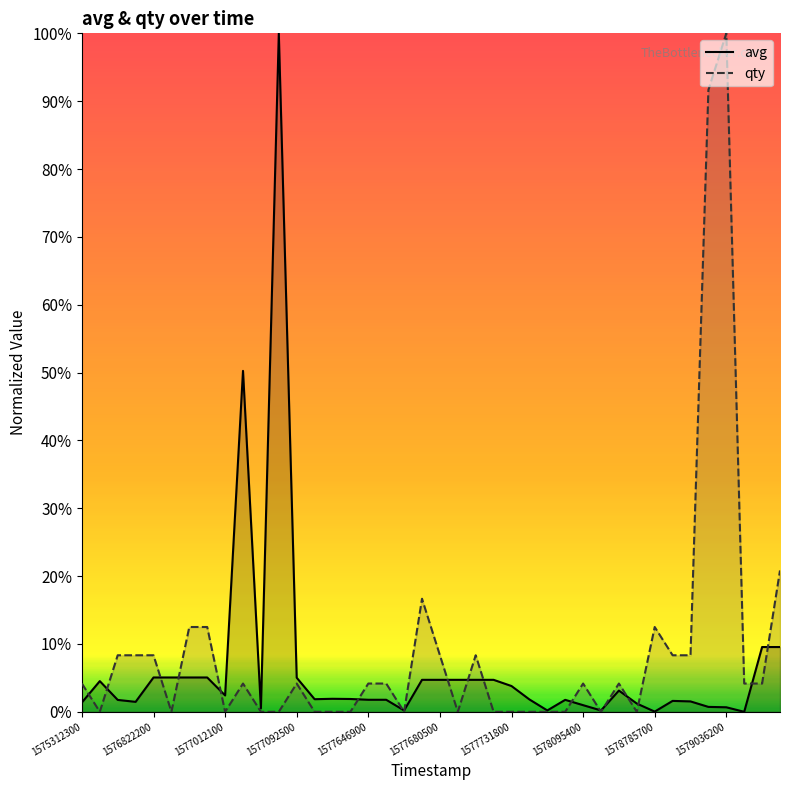

Does the chart display data point markers on the line(s)?

No